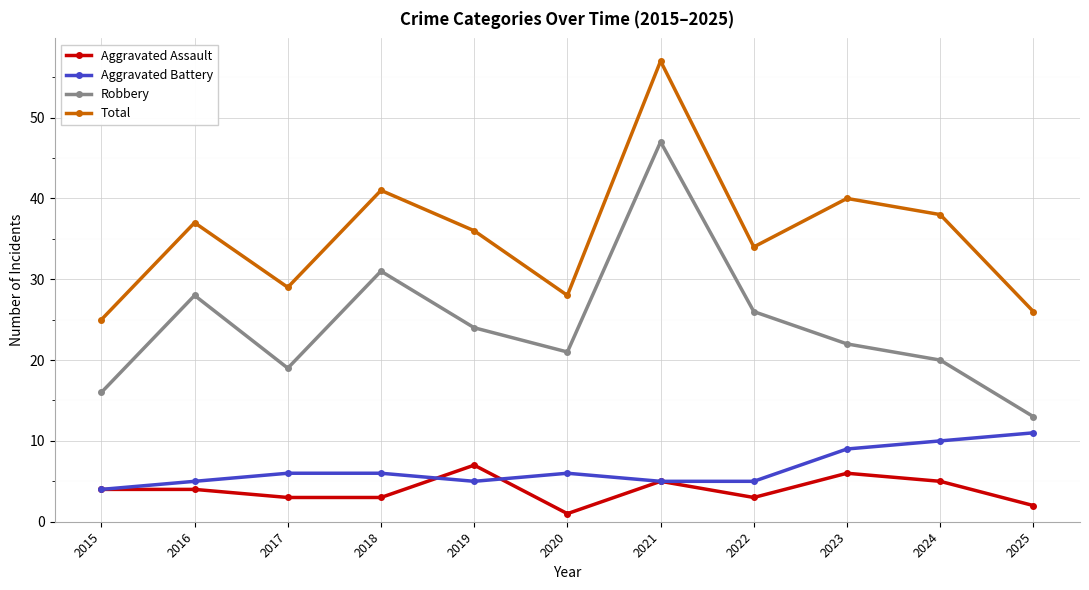

Is it true that Aggravated Battery equals 5 at 2021?

True